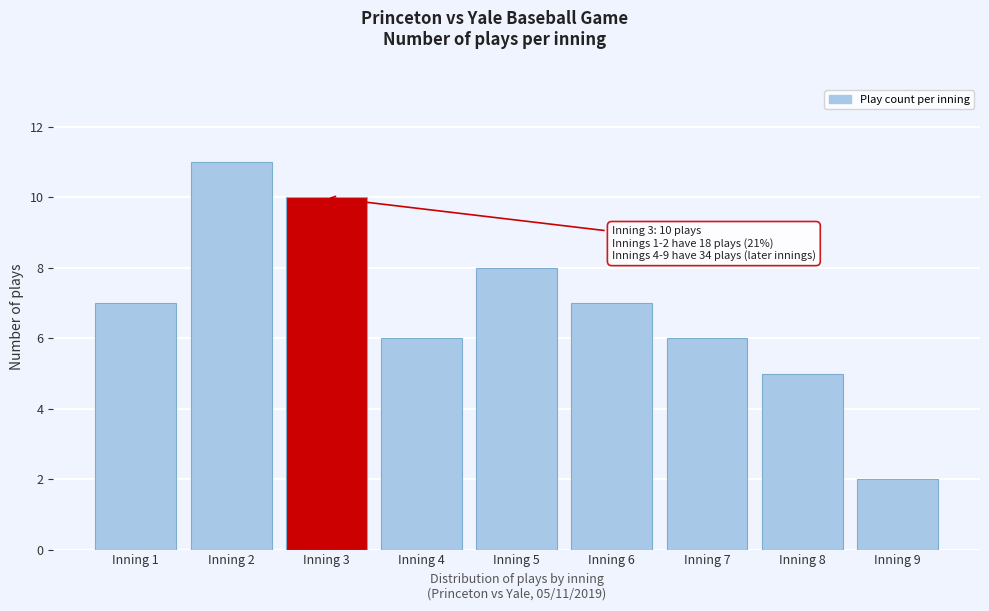

Reading left to right, transcribe all the data shown in this chart.

7	11	10	6	8	7	6	5	2